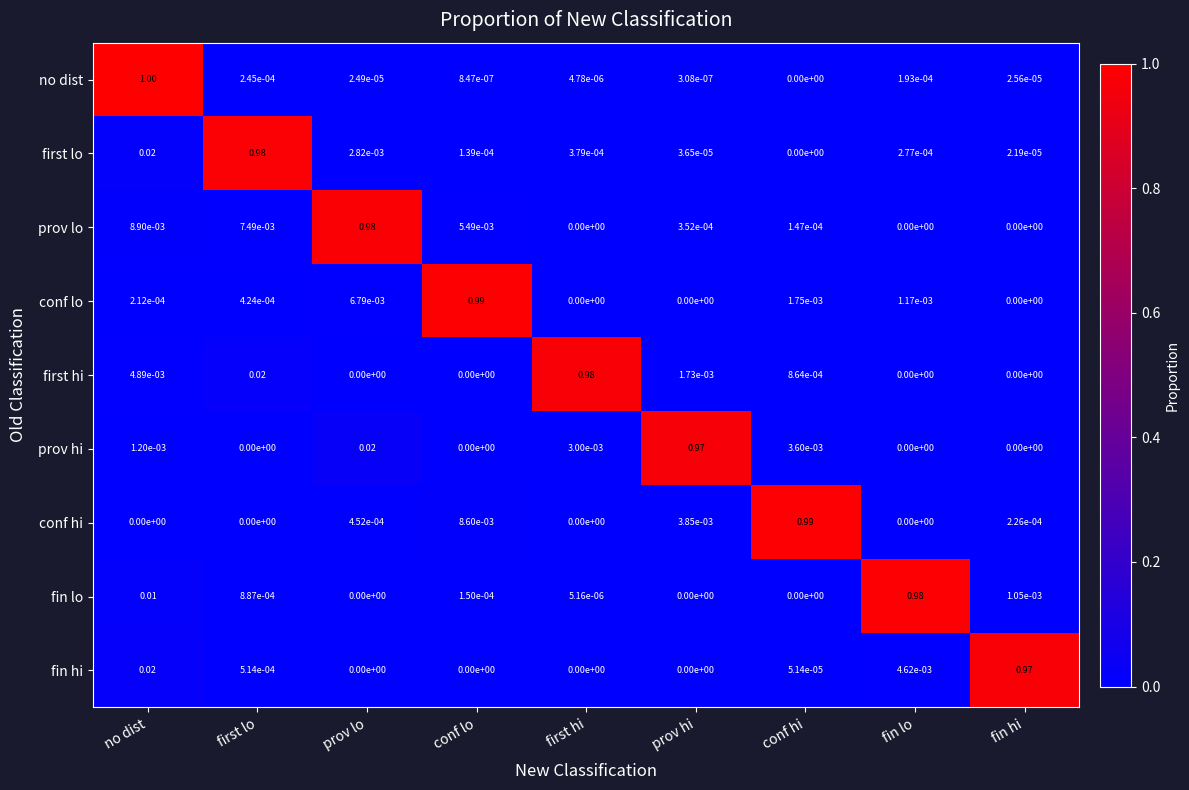

At which category is the sum across all series the highest?

no dist